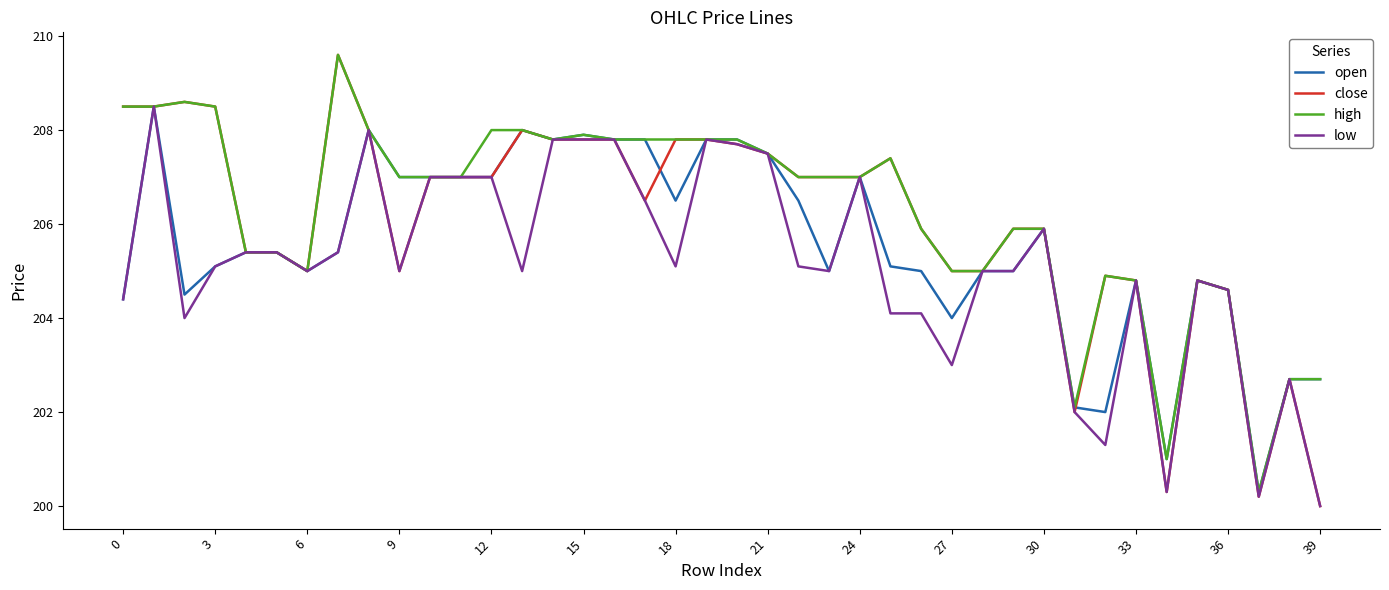

Which series has the widest spread of values?

close